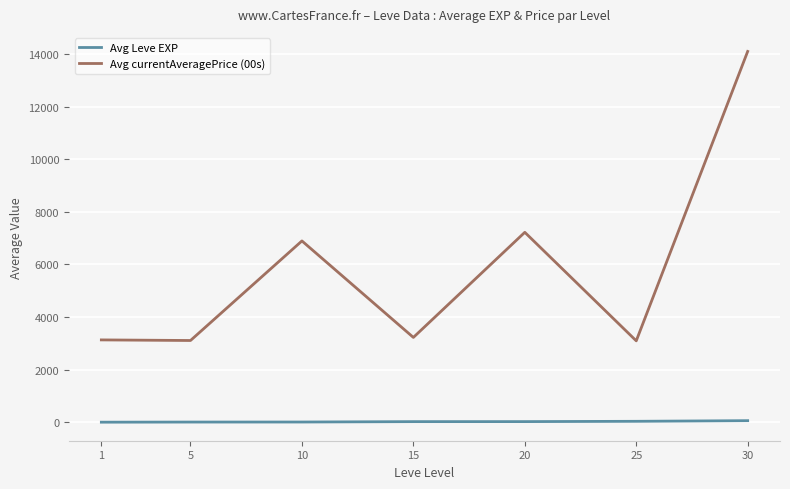

What is the difference between the highest and lowest values at 15?

3203.5